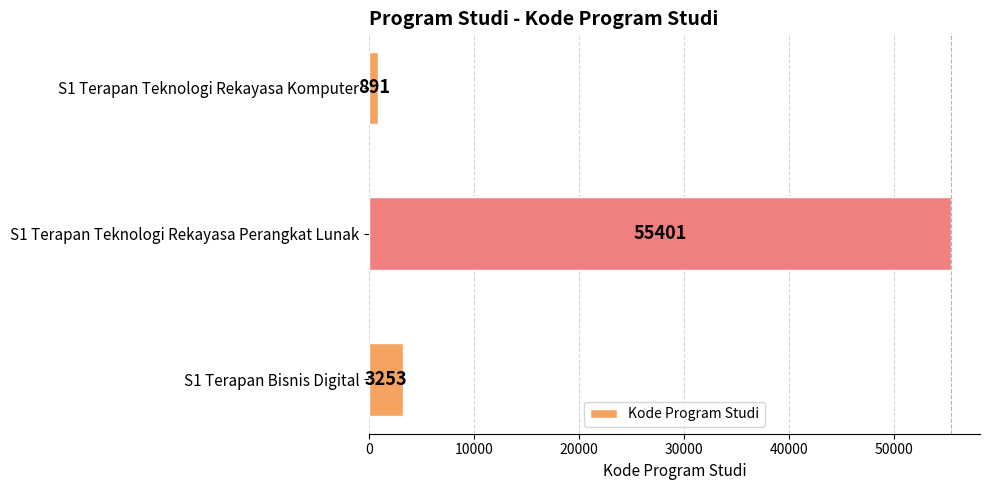

What is the change in value from S1 Terapan Teknologi Rekayasa Perangkat Lunak to S1 Terapan Bisnis Digital?

-52148